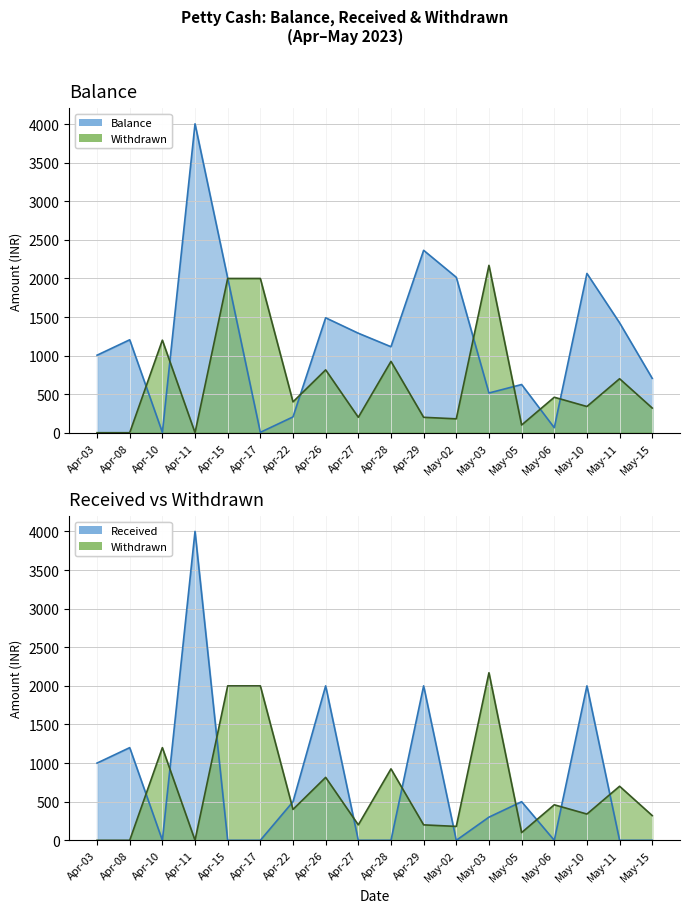

What are all the series names shown in the legend?

balance, withdrawn, received